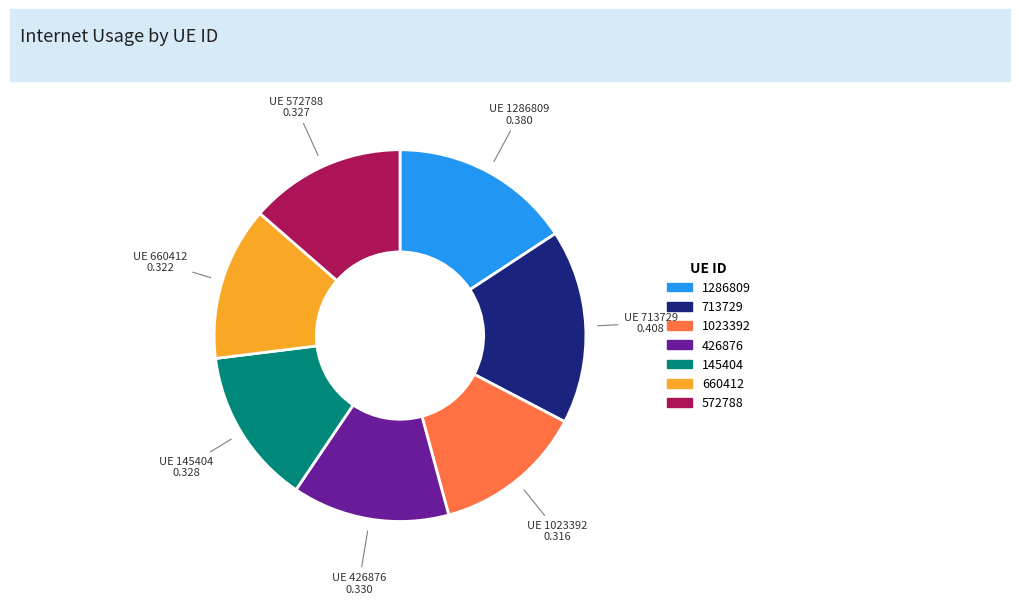

Does 426876 represent more than half of the total?

No